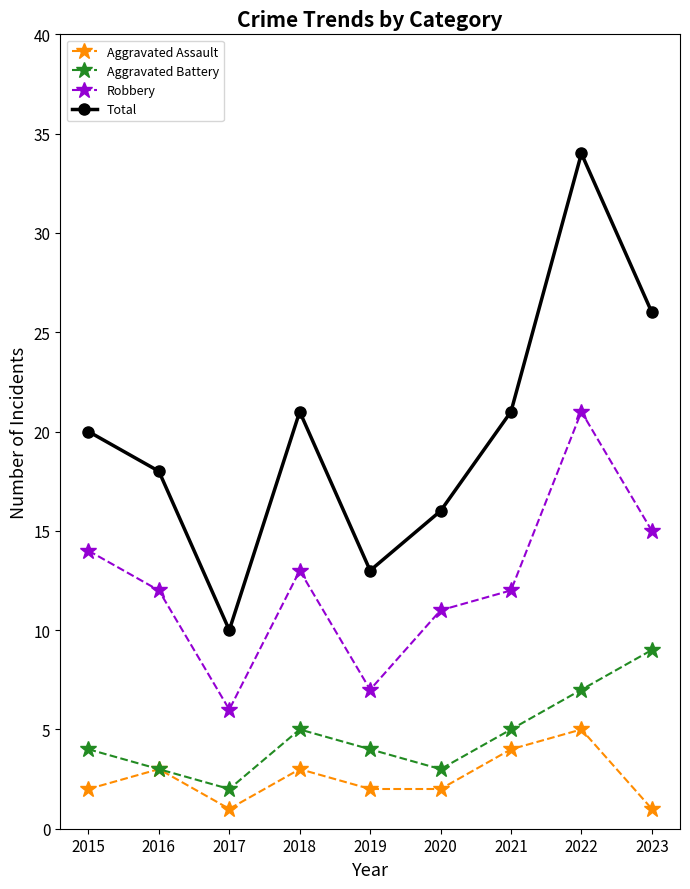

What are all the series names shown in the legend?

Aggravated Assault, Aggravated Battery, Robbery, Total